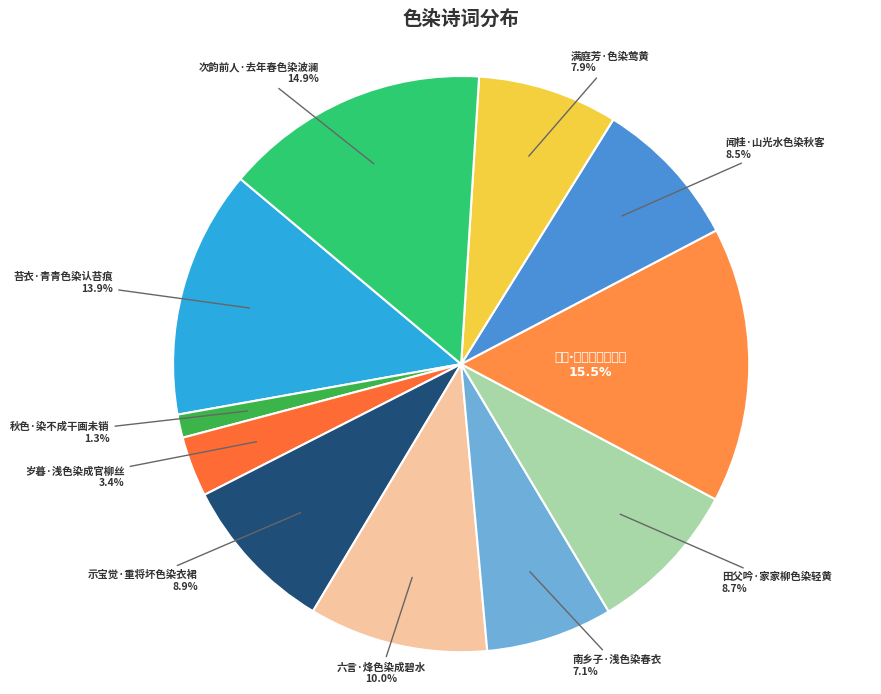

Count the number of slices in the pie.

11